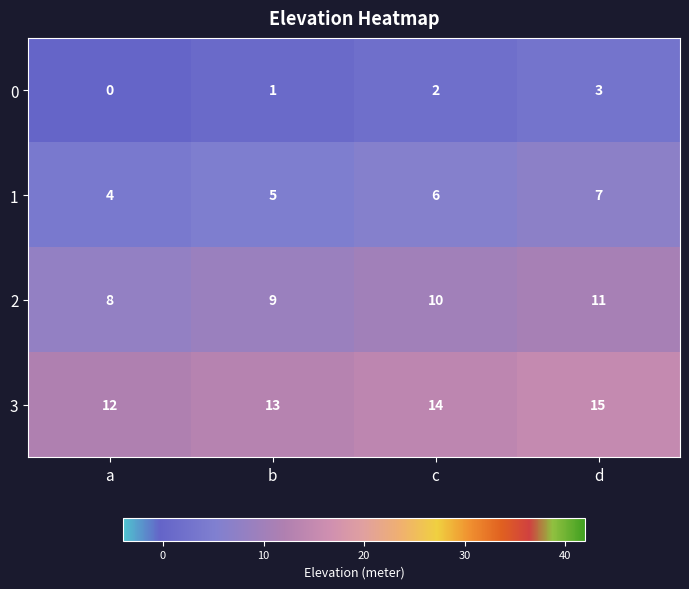

How many data points does each series have?

4